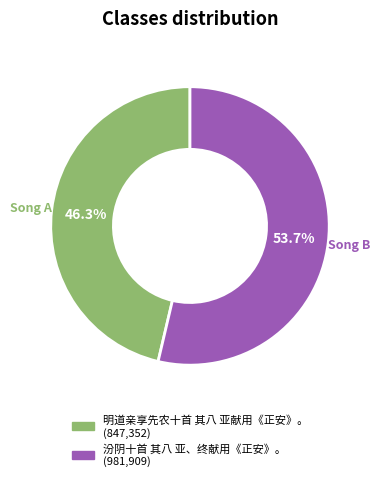

Which category has the smallest portion of the pie?

明道亲享先农十首 其八 亚献用《正安》。